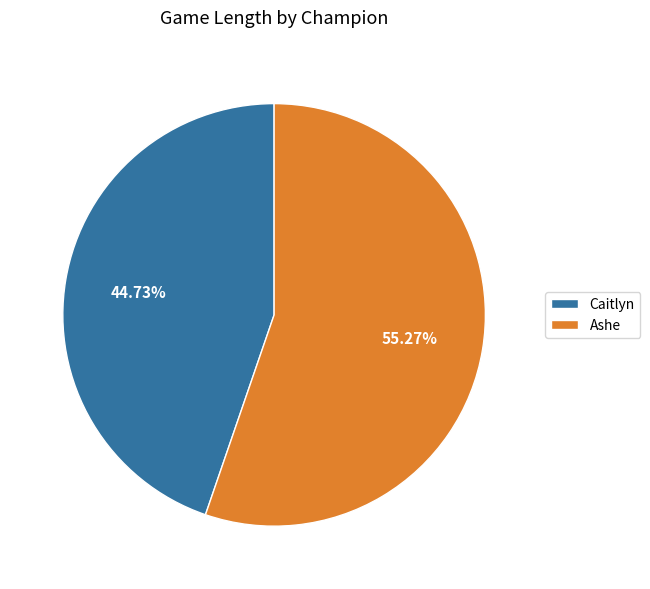

Which has a higher value, Caitlyn or Ashe?

Ashe